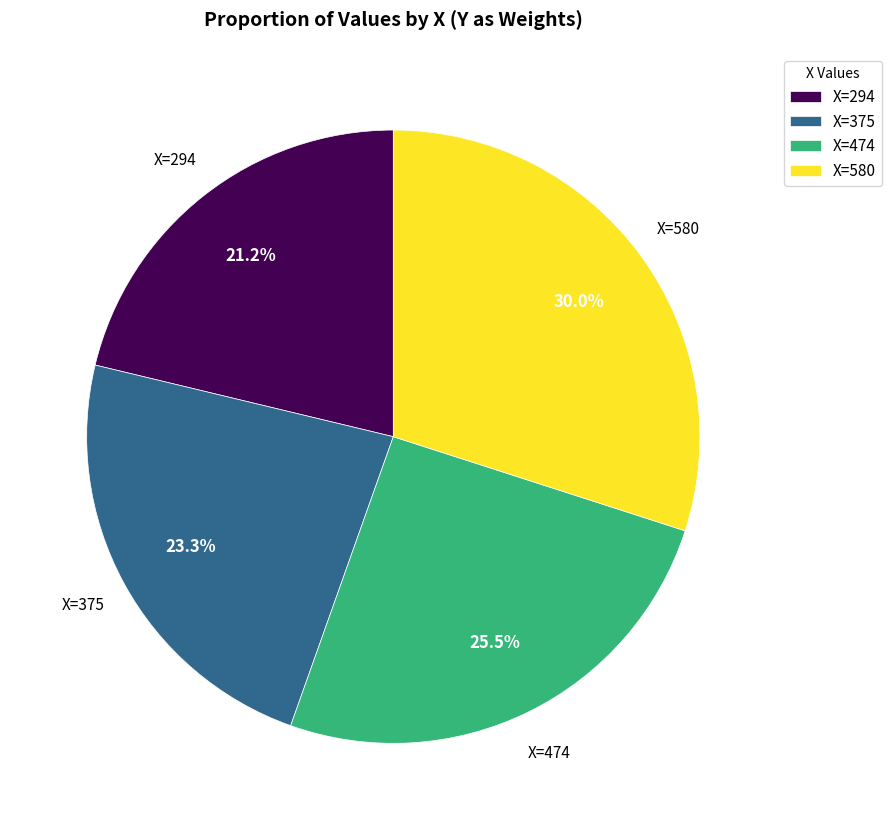

Which slice is the smallest?

X=294